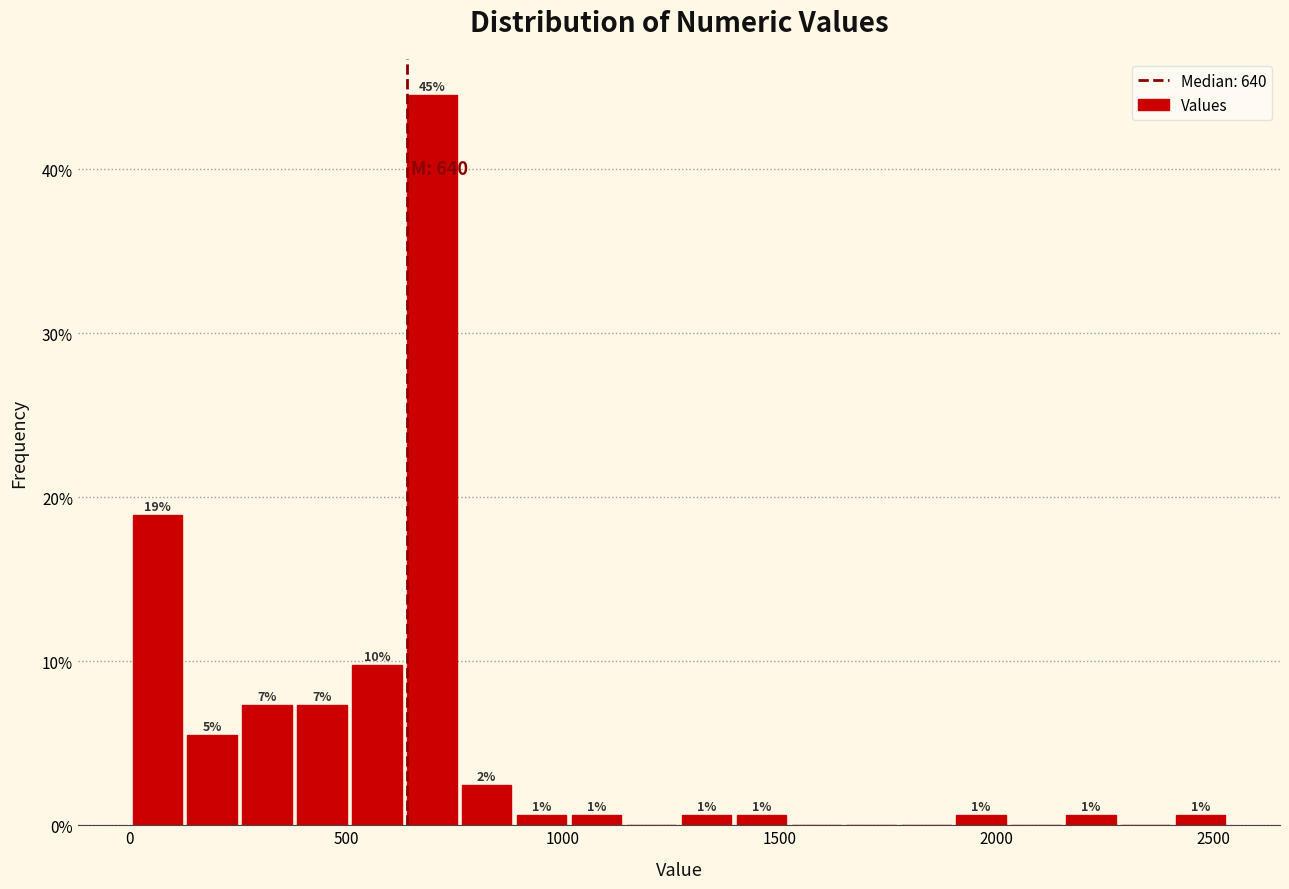

Around what value on the x-axis is the tallest bar? Give the approximate position of its centre, as read against the axis.

700